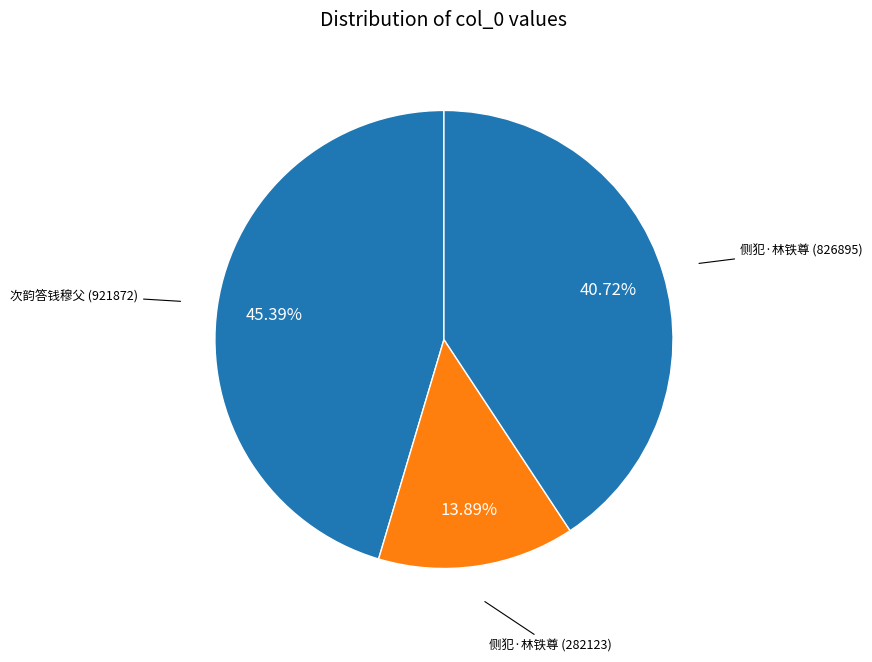

Does 侧犯·林铁尊 (282123) represent more than half of the total?

No